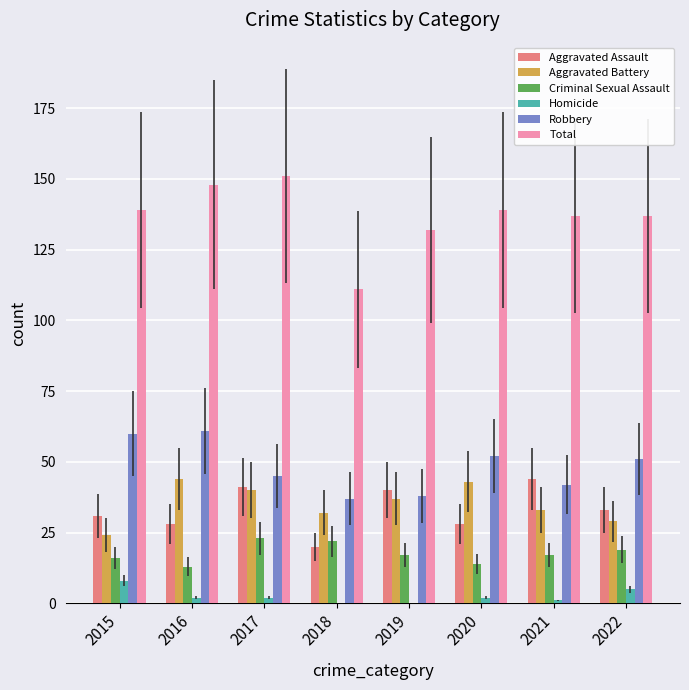

What is the difference between the Aggravated Assault values at 2021 and 2015?

13